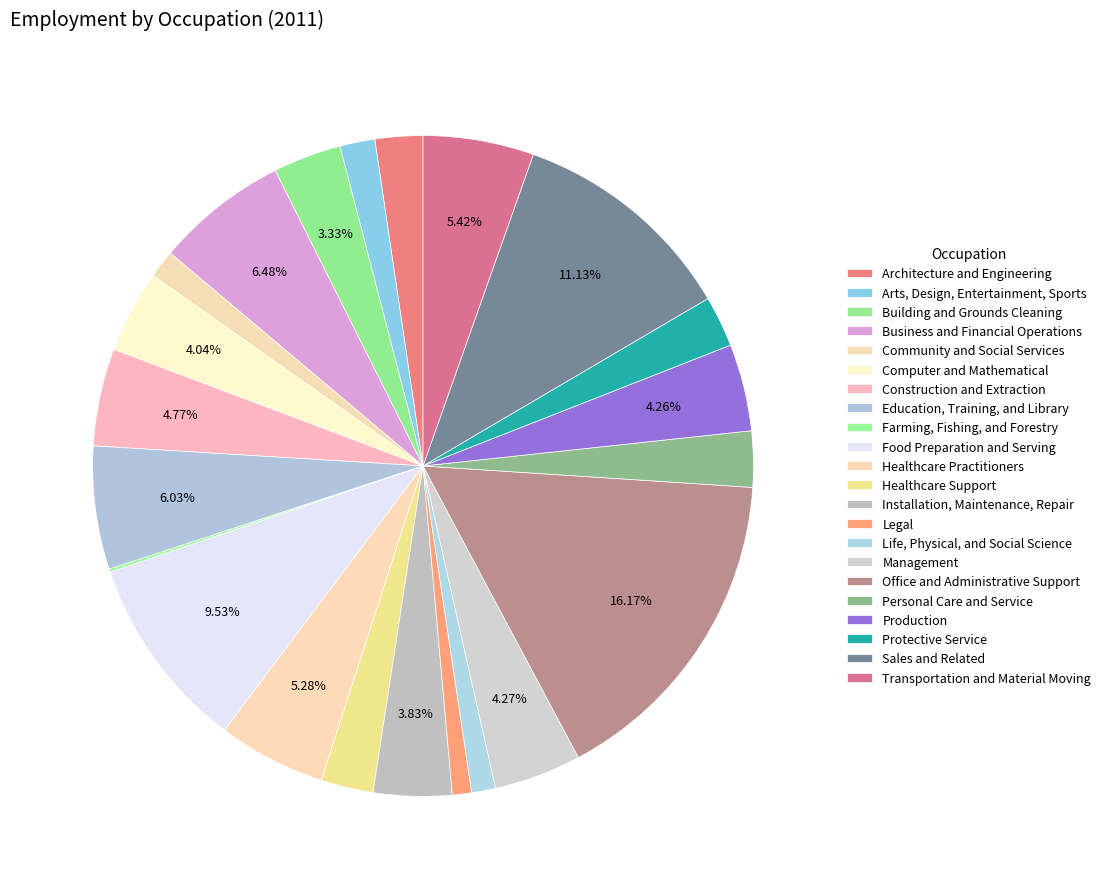

Count the number of slices in the pie.

22